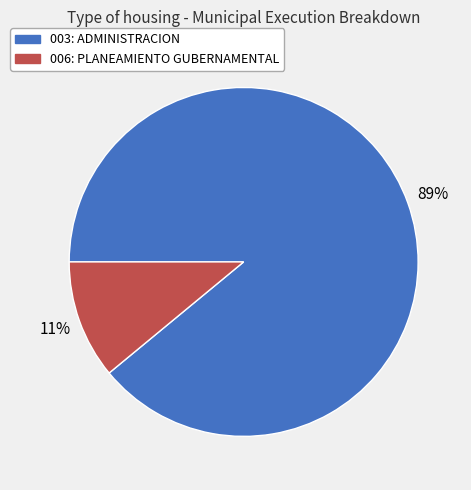

To the nearest percent, what percentage of the pie is 003: ADMINISTRACION?

89%